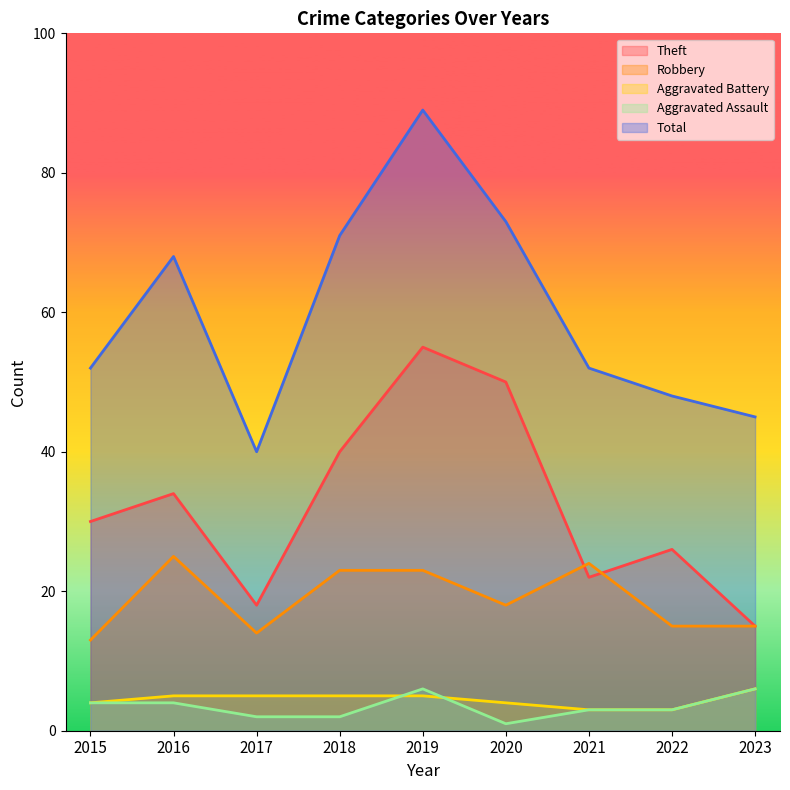

What is the sum of the Total values at 2017 and 2020?

113